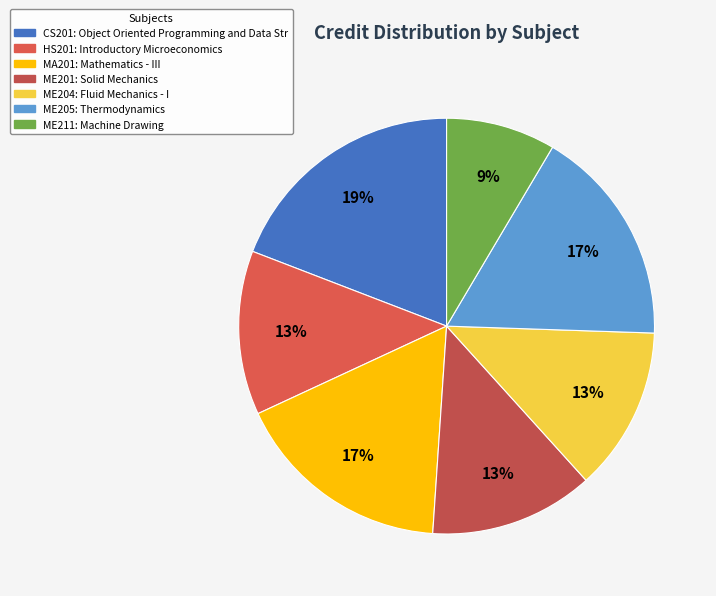

How many slices are in this pie chart?

7